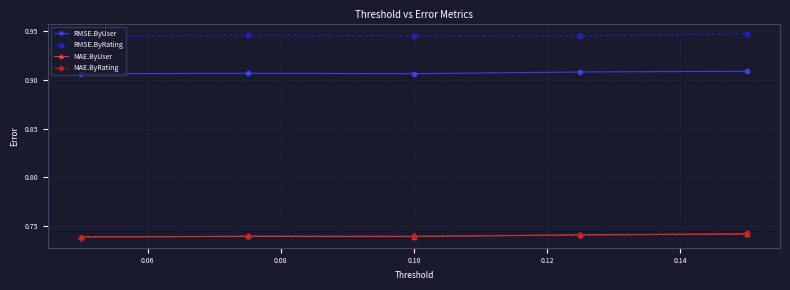

In RMSE.ByRating, how many points are higher than both neighbors (excluding endpoints)?

1